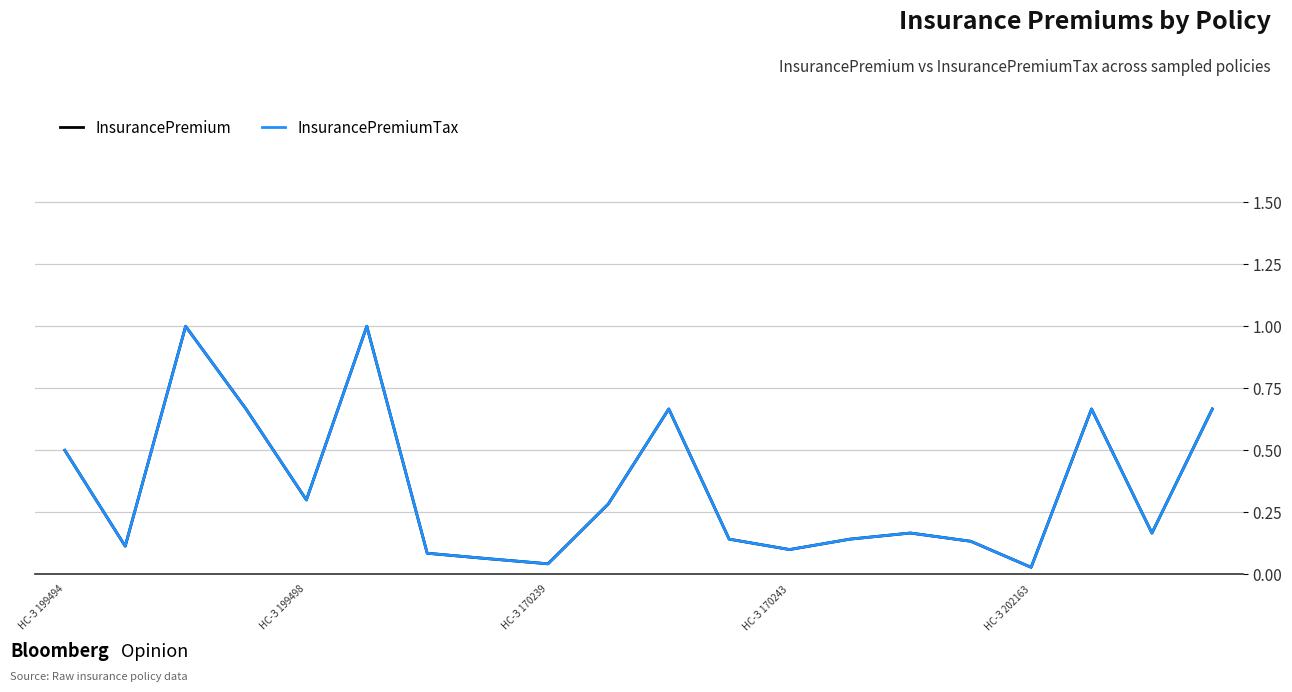

What is the greatest value displayed?

1.0